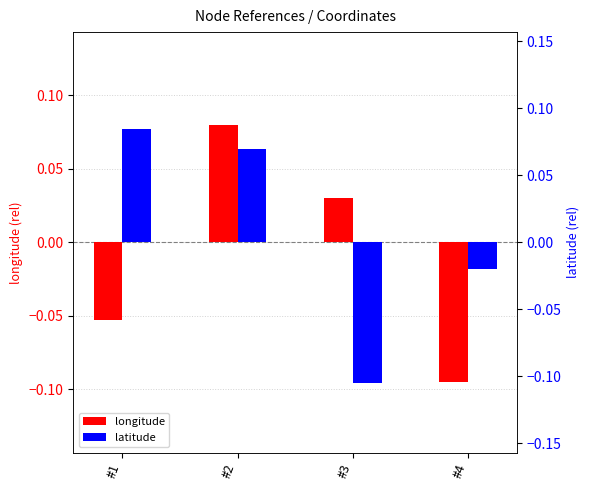

What are all the series names shown in the legend?

longitude, latitude